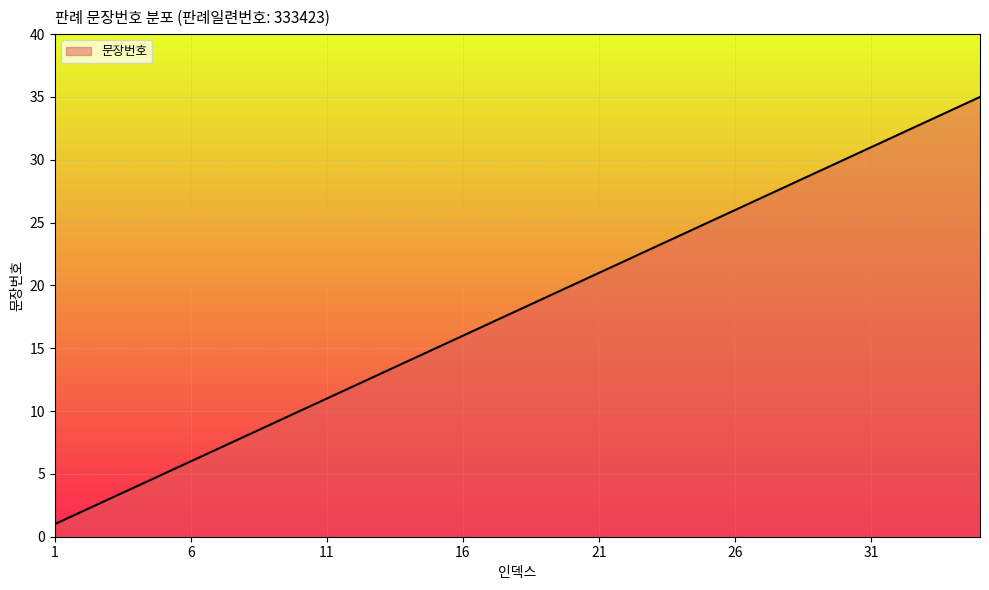

What is the difference between the maximum and minimum values?

34